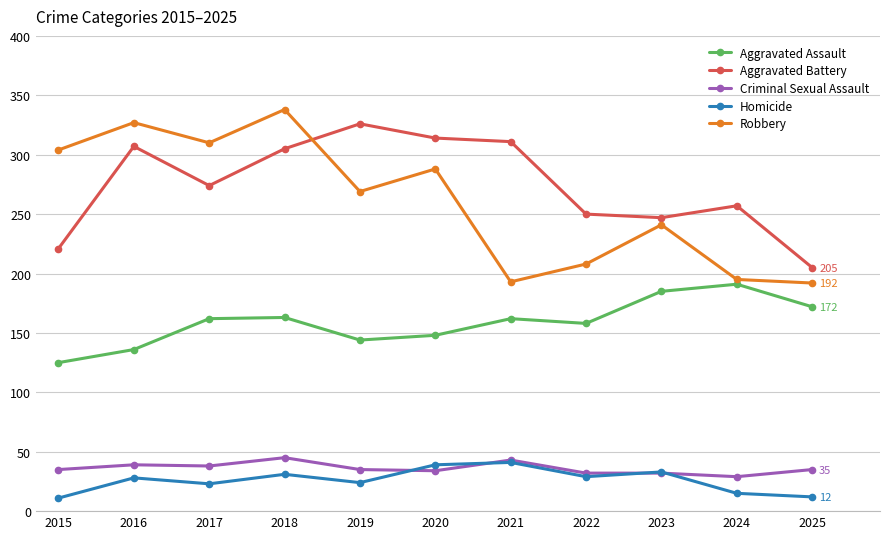

True or false: Criminal Sexual Assault and Aggravated Battery intersect in this chart.

False